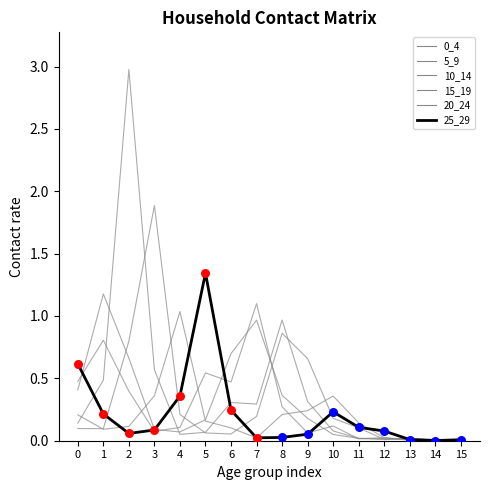

What is the total value across all series at 10?

1.0